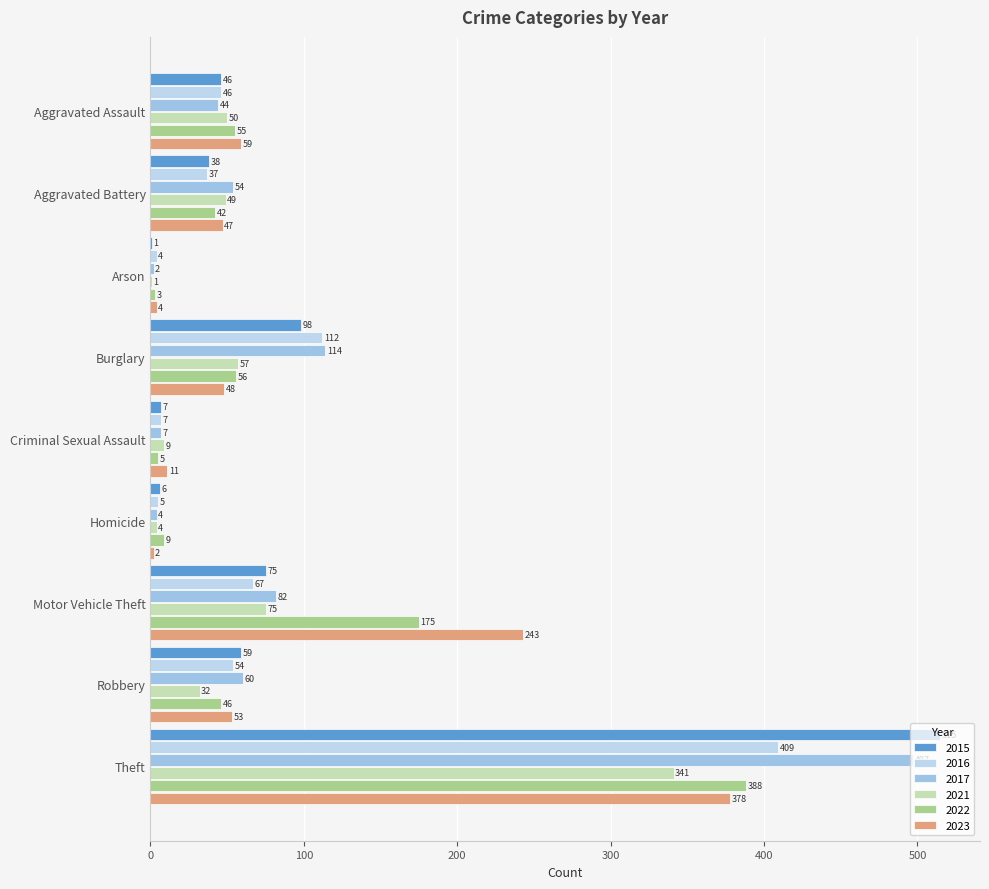

Reading left to right, what are all the values shown in this chart?

2015: Aggravated Assault=46	Aggravated Battery=38	Arson=1	Burglary=98	Criminal Sexual Assault=7	Homicide=6	Motor Vehicle Theft=75	Robbery=59	Theft=515
2016: Aggravated Assault=46	Aggravated Battery=37	Arson=4	Burglary=112	Criminal Sexual Assault=7	Homicide=5	Motor Vehicle Theft=67	Robbery=54	Theft=409
2017: Aggravated Assault=44	Aggravated Battery=54	Arson=2	Burglary=114	Criminal Sexual Assault=7	Homicide=4	Motor Vehicle Theft=82	Robbery=60	Theft=497
2021: Aggravated Assault=50	Aggravated Battery=49	Arson=1	Burglary=57	Criminal Sexual Assault=9	Homicide=4	Motor Vehicle Theft=75	Robbery=32	Theft=341
2022: Aggravated Assault=55	Aggravated Battery=42	Arson=3	Burglary=56	Criminal Sexual Assault=5	Homicide=9	Motor Vehicle Theft=175	Robbery=46	Theft=388
2023: Aggravated Assault=59	Aggravated Battery=47	Arson=4	Burglary=48	Criminal Sexual Assault=11	Homicide=2	Motor Vehicle Theft=243	Robbery=53	Theft=378